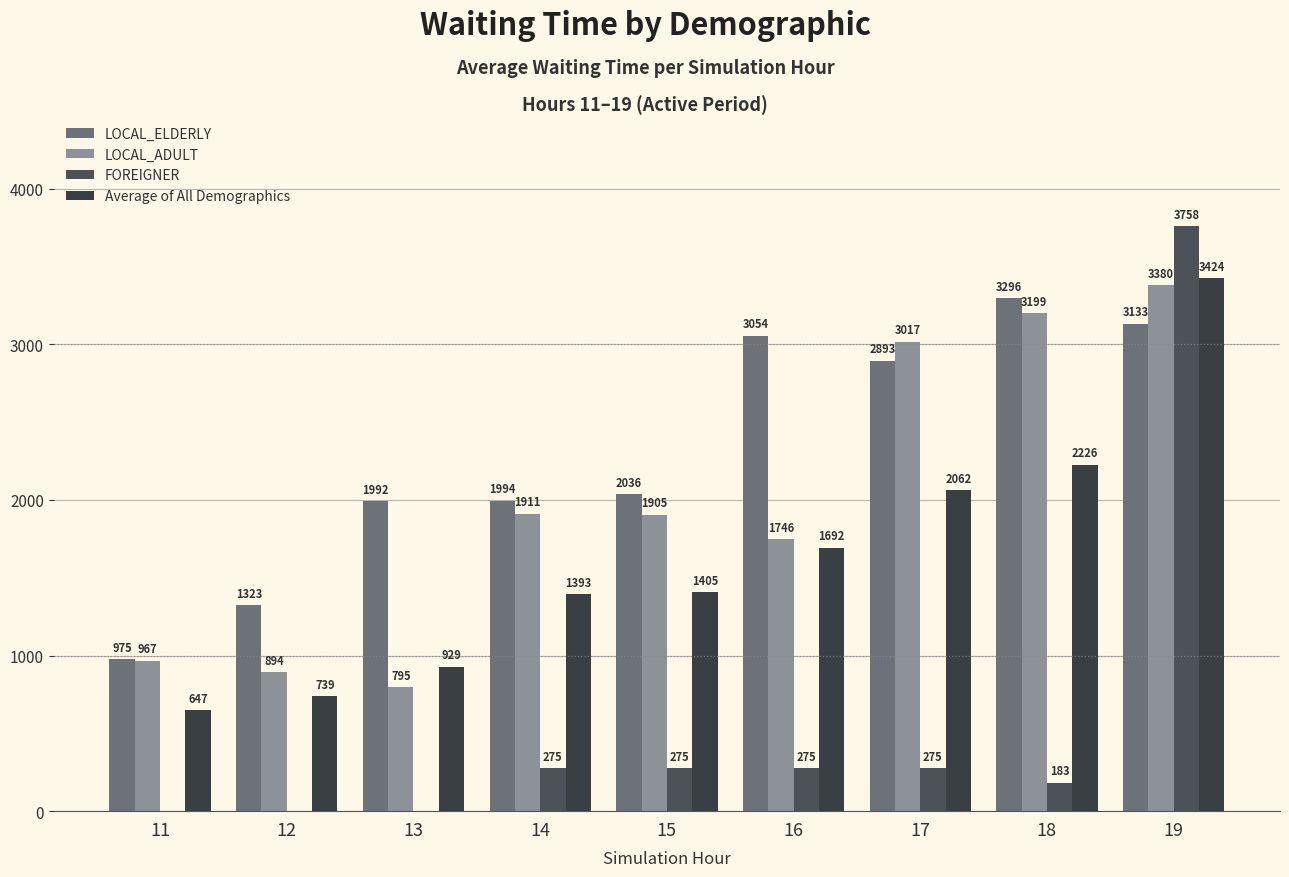

Where does the LOCAL_ADULT series first go above 1904?

14